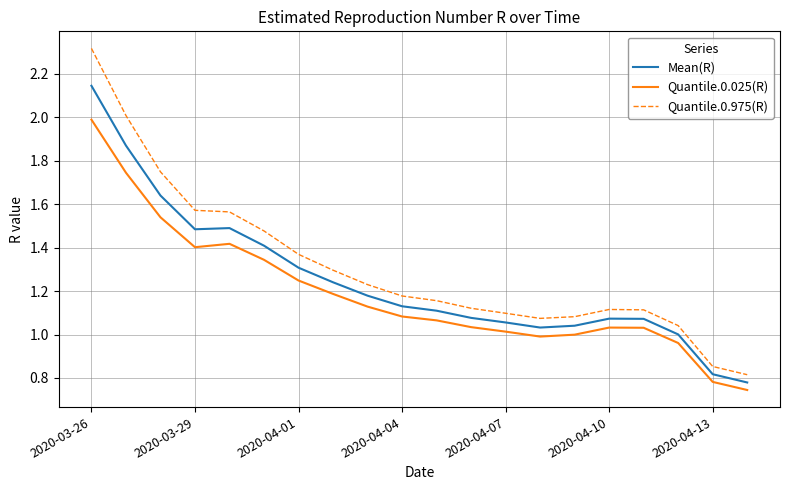

Which series has the largest range (max minus min)?

Quantile.0.975(R)